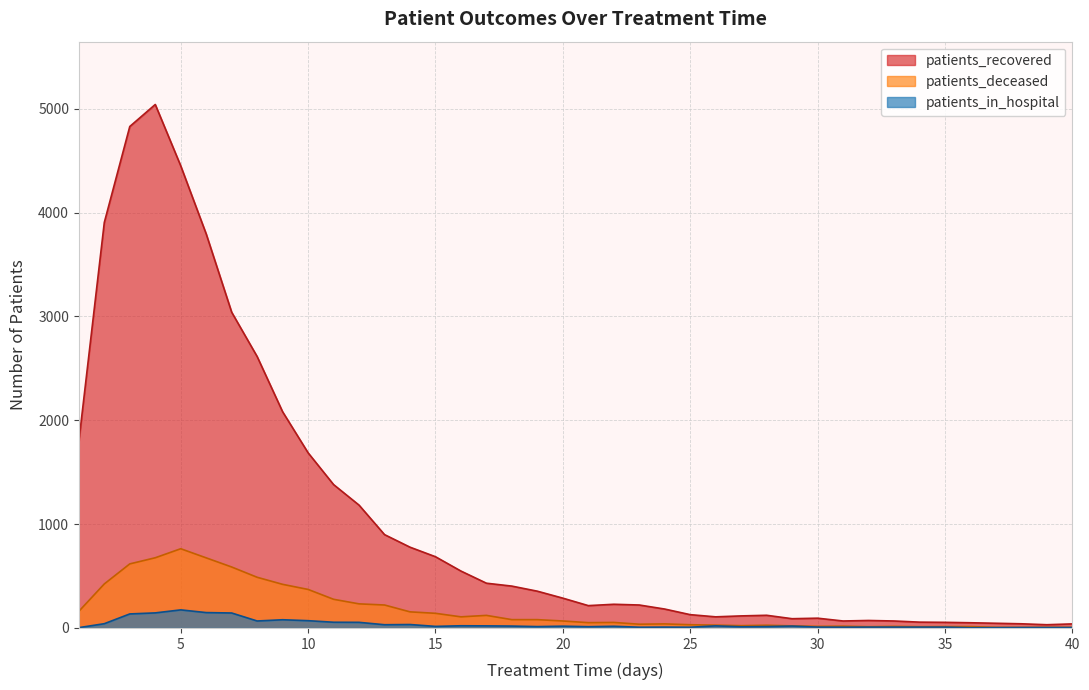

In patients_deceased, how many points are higher than both neighbors (excluding endpoints)?

7